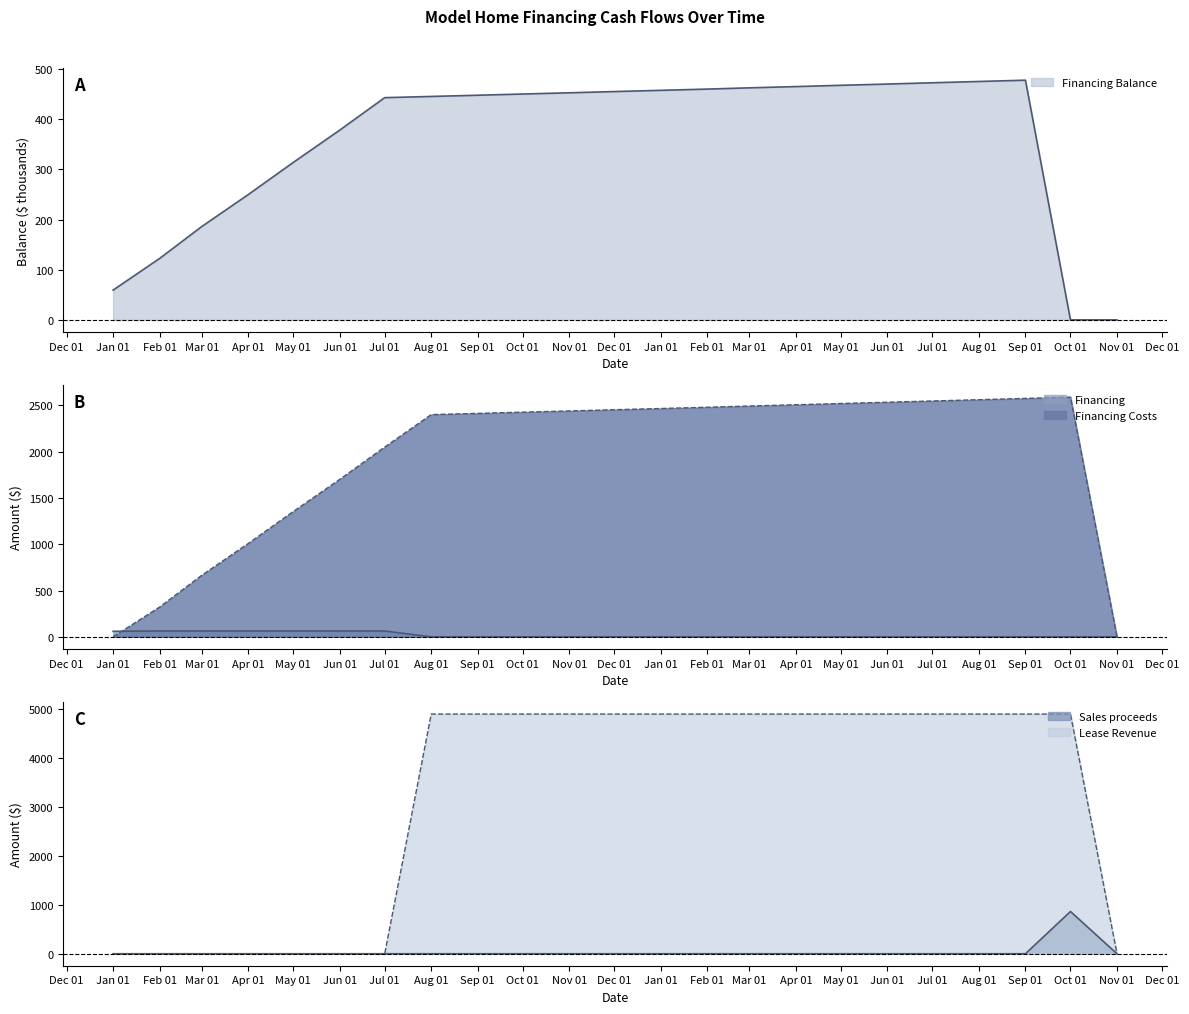

How many series are shown in this chart?

5